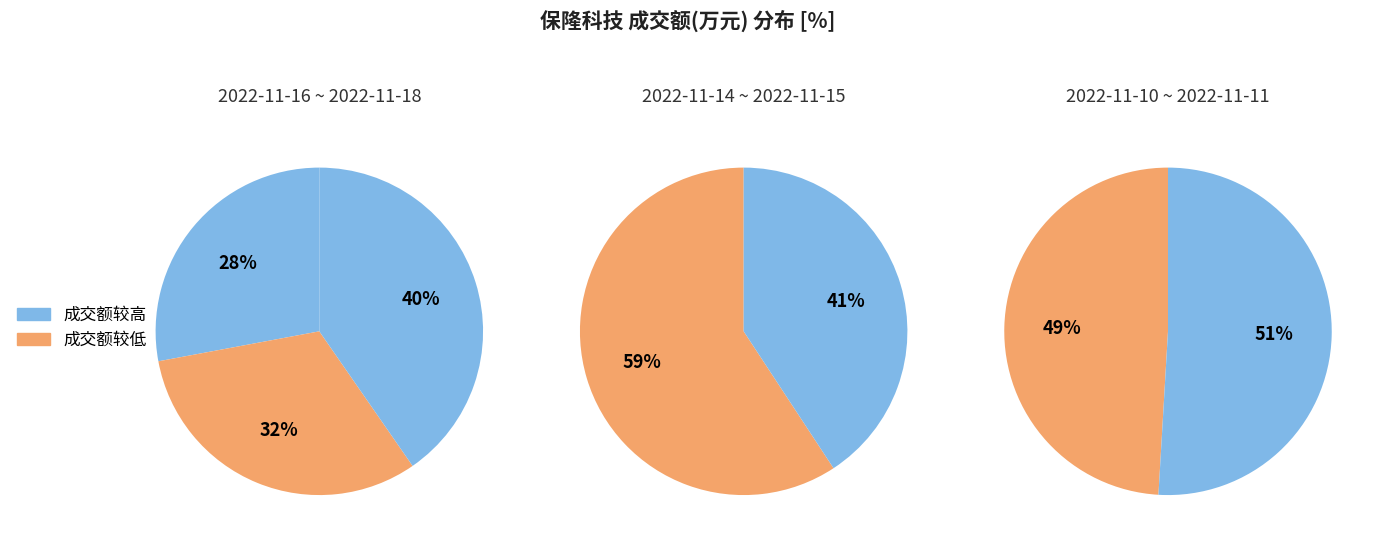

Count the number of slices in the pie.

7